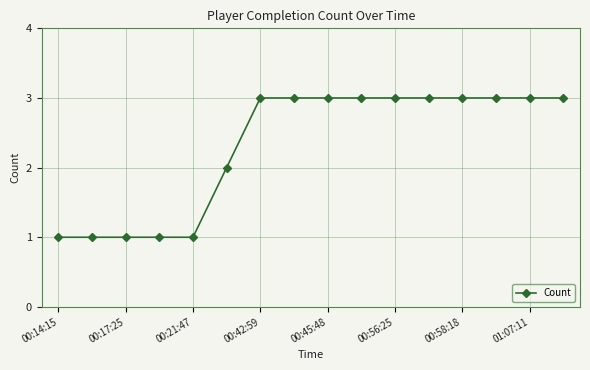

What is the smallest value displayed?

1